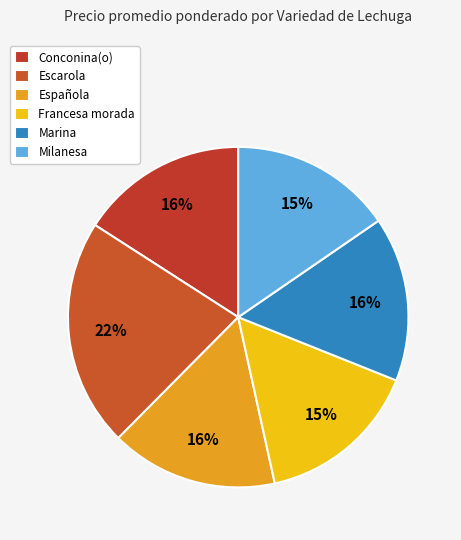

How many segments does this pie chart have?

6